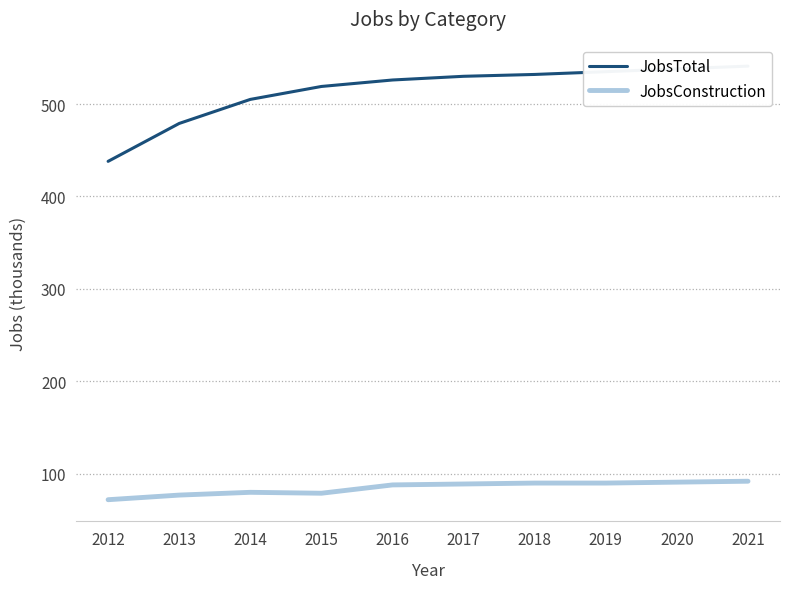

Reading left to right, list all the values displayed in this chart.

JobsTotal: 2012=438	2013=479	2014=505	2015=519	2016=526	2017=530	2018=532	2019=535	2020=538	2021=541
JobsConstruction: 2012=72	2013=77	2014=80	2015=79	2016=88	2017=89	2018=90	2019=90	2020=91	2021=92